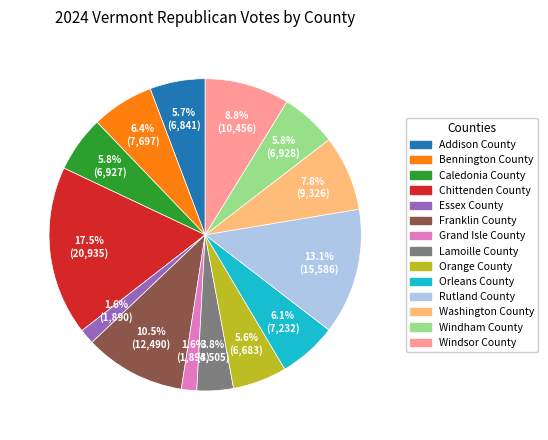

Which has a higher value, Rutland County or Franklin County?

Rutland County